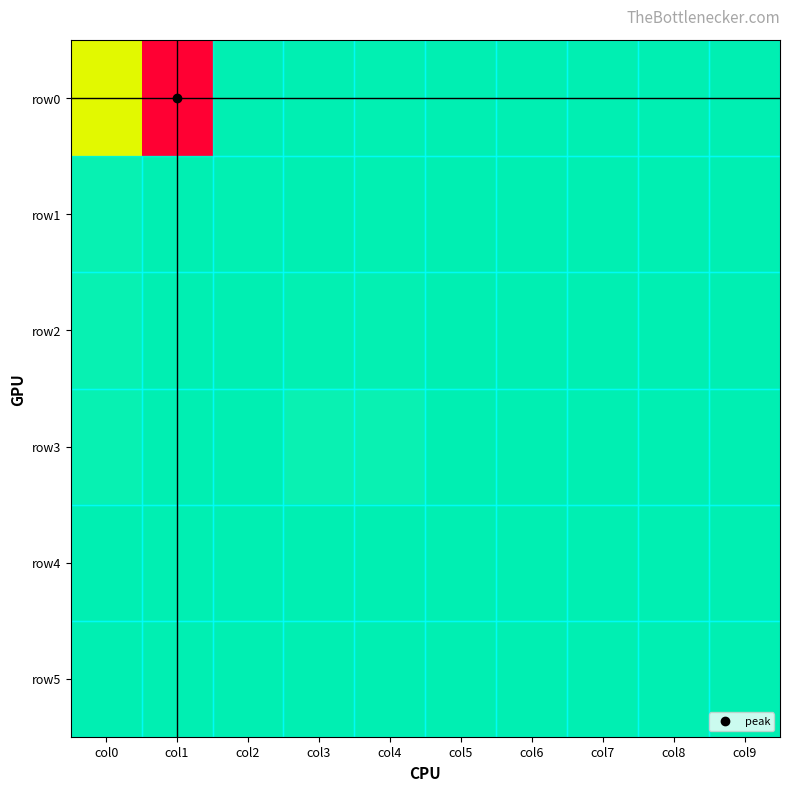

Rank the series by their maximum value, from highest to lowest.

row0, row3, row1, row2, row4, row5